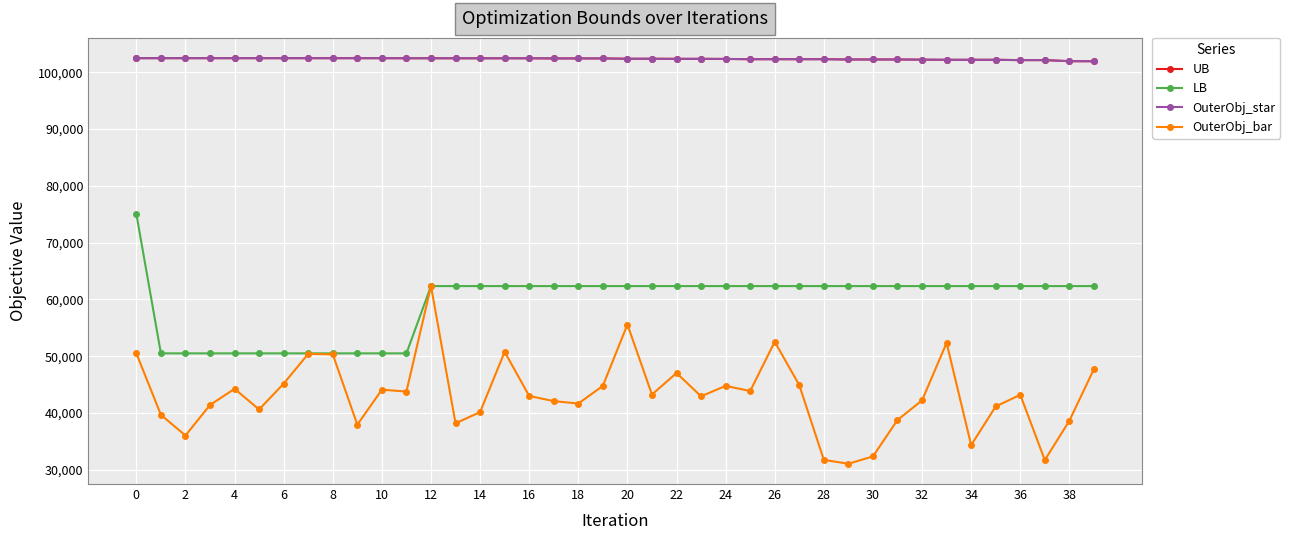

Does the chart have visible grid lines?

Yes